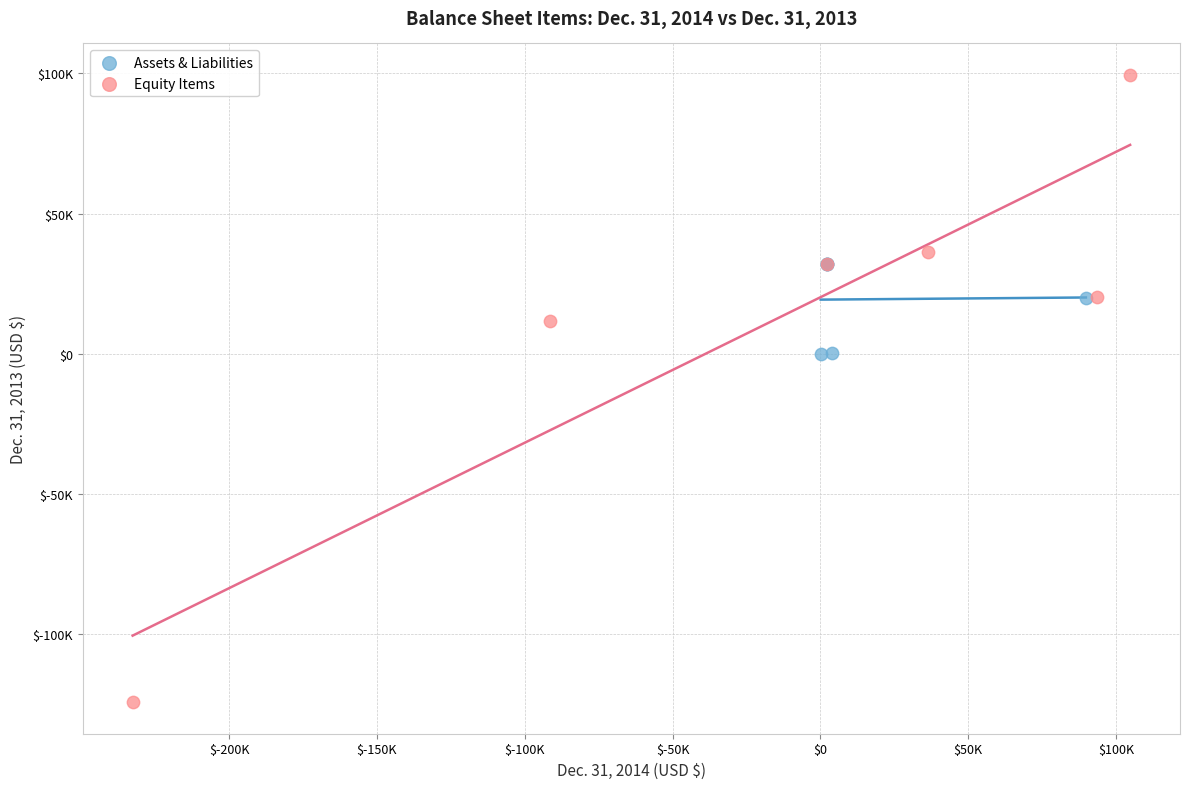

Which series contains the lowest Y value?

Equity Items